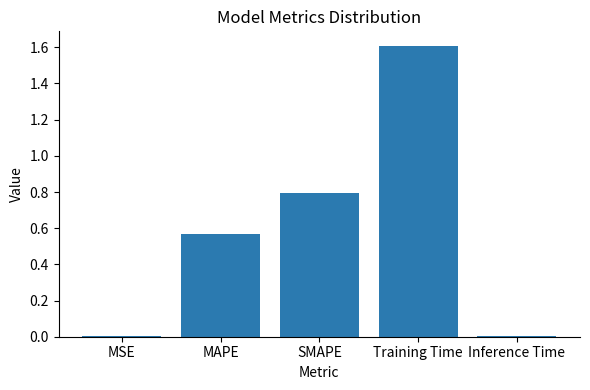

At which category does the chart reach its peak across all series?

Training Time